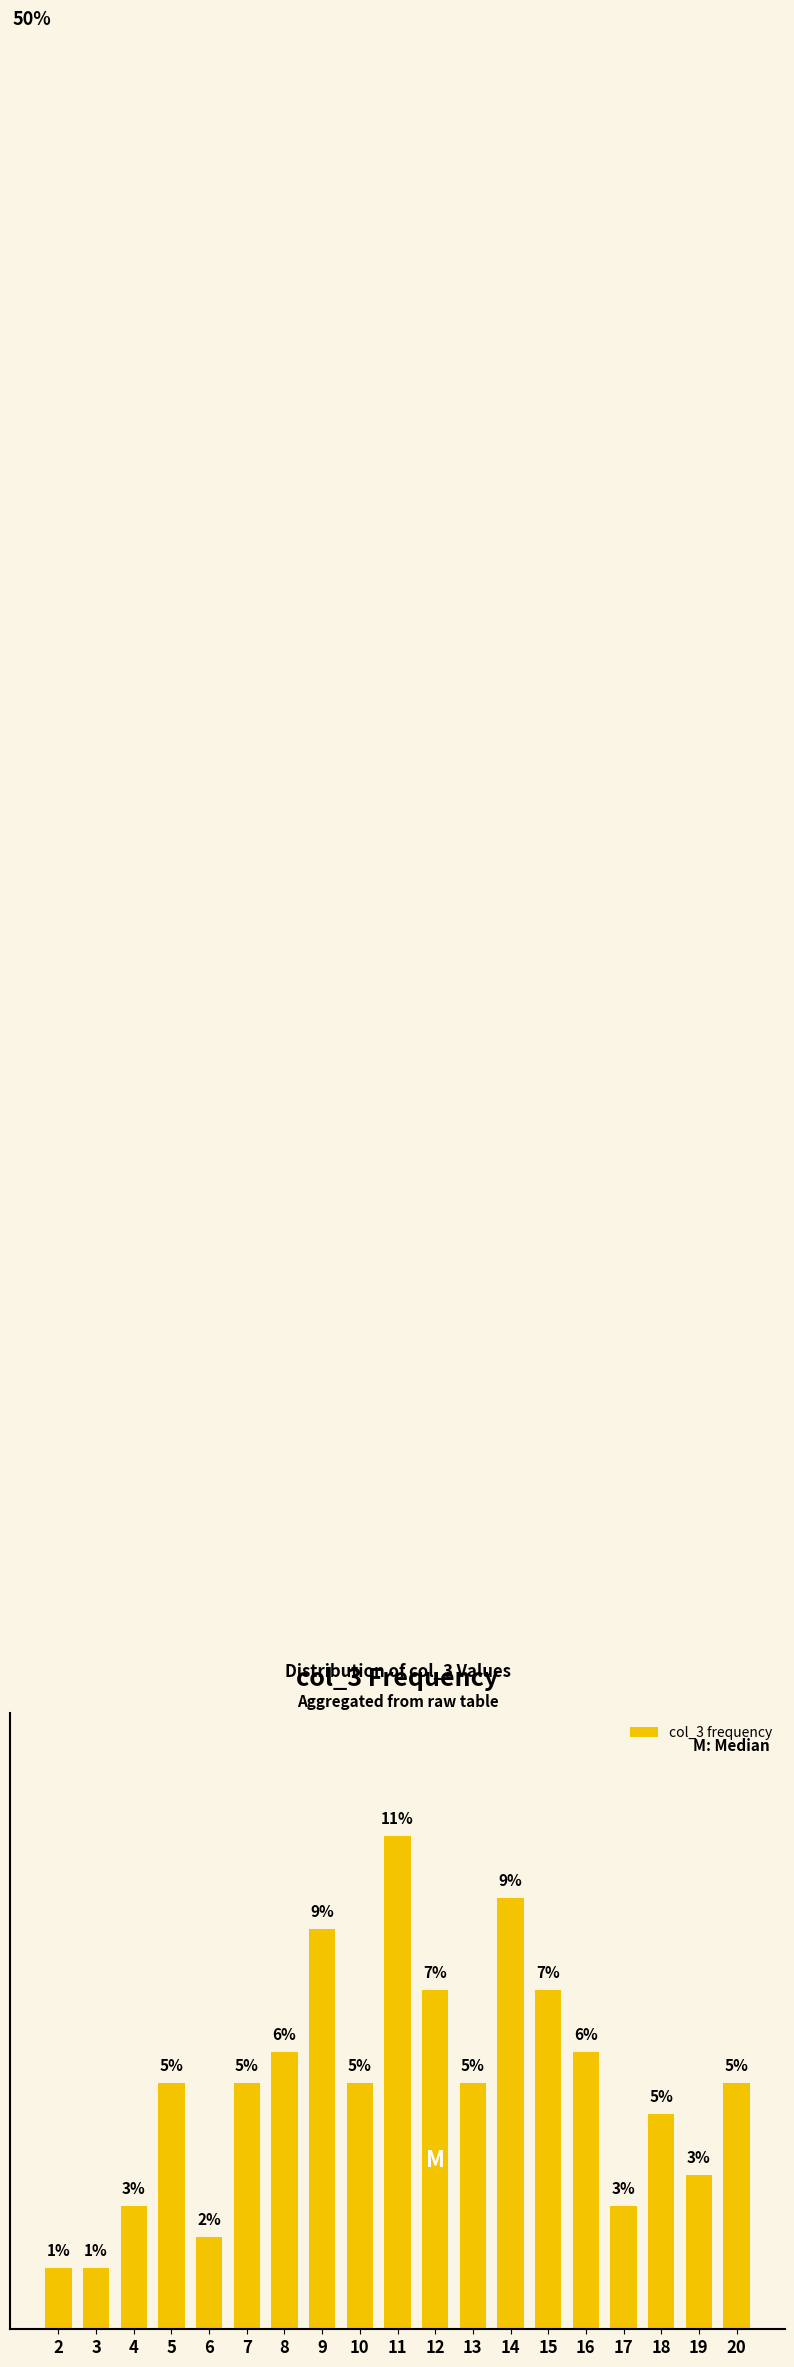

Does the chart contain any negative values?

No